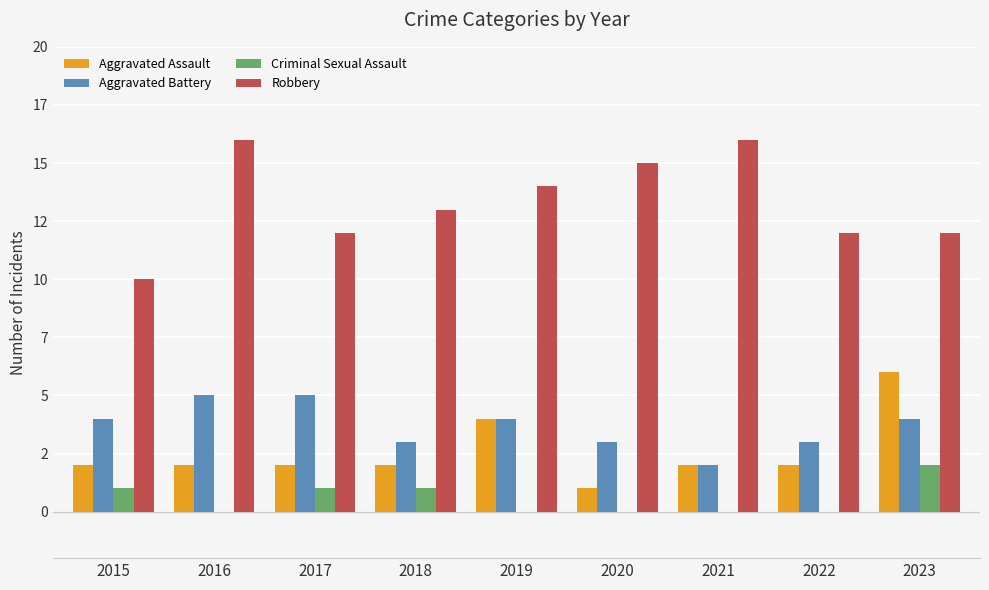

What are all the series names shown in the legend?

Aggravated Assault, Aggravated Battery, Criminal Sexual Assault, Robbery